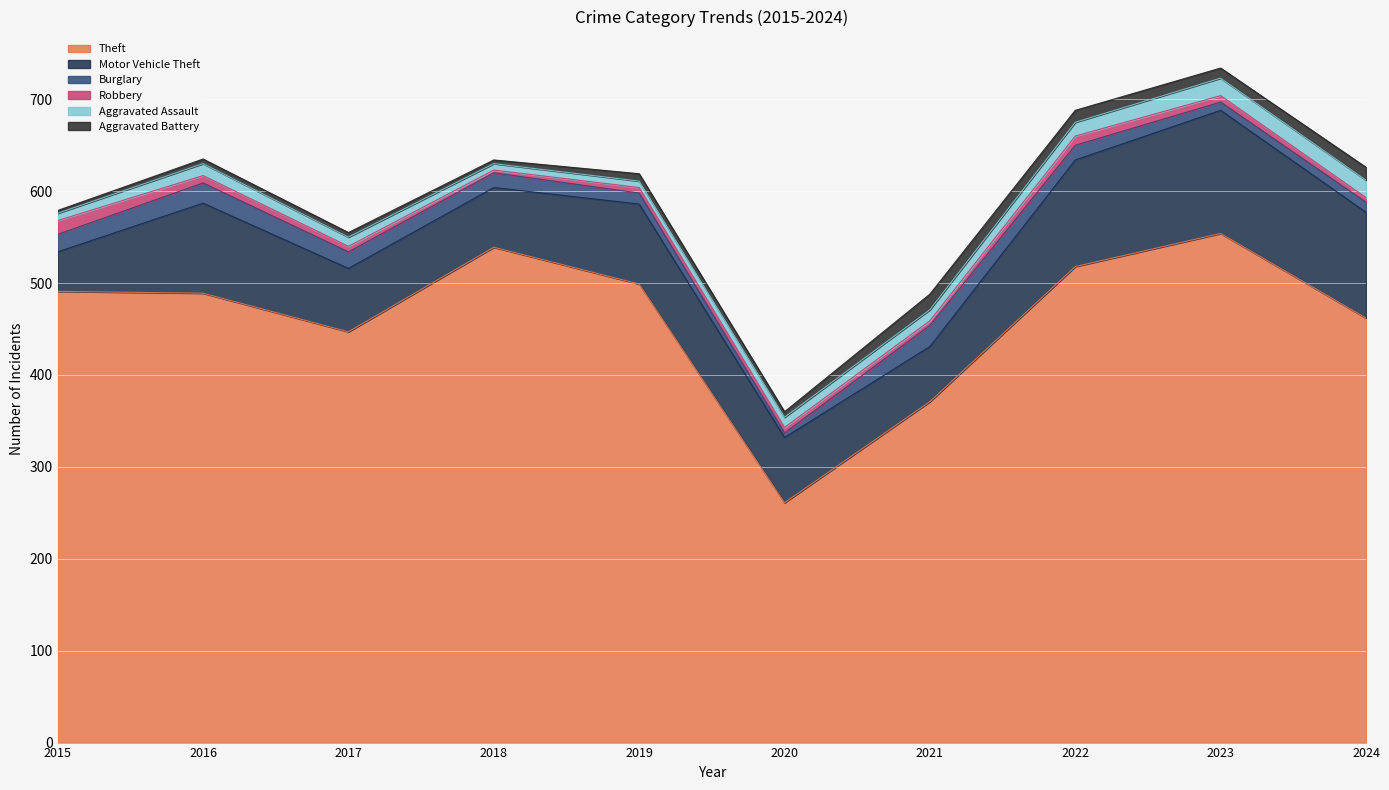

What is the sum of all Aggravated Battery values?

86